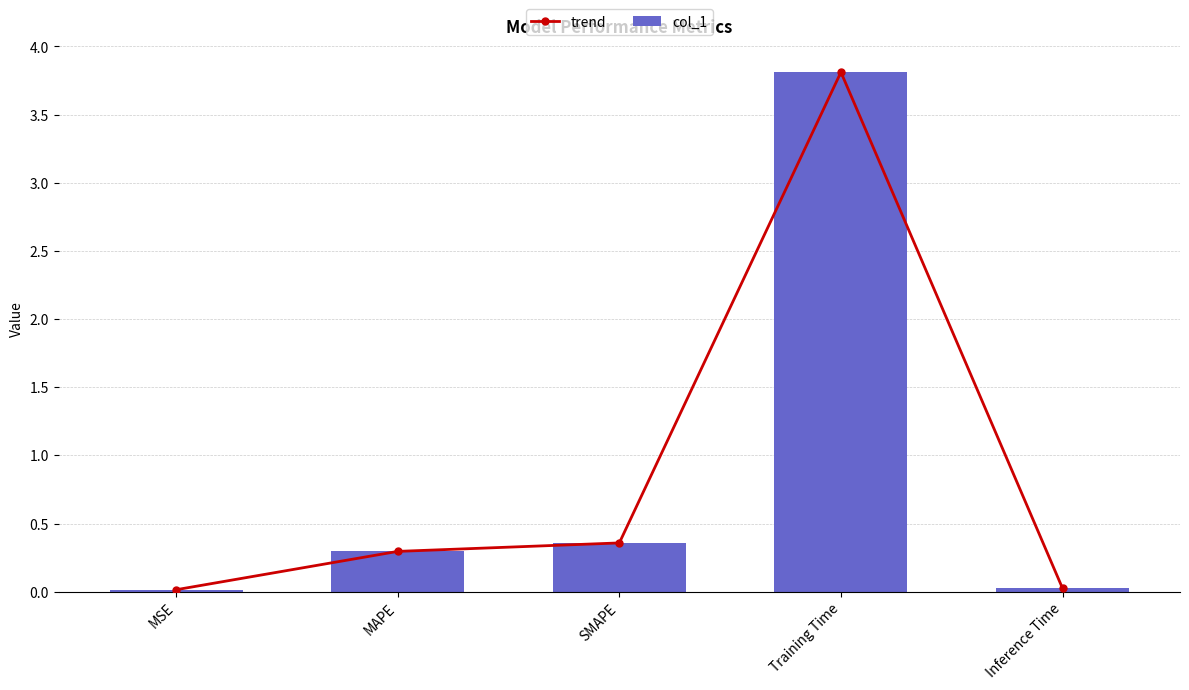

Reading left to right, extract all data points from this chart.

trend: 0.0	0.3	0.4	3.8	0.0
col_1: 0.0	0.3	0.4	3.8	0.0